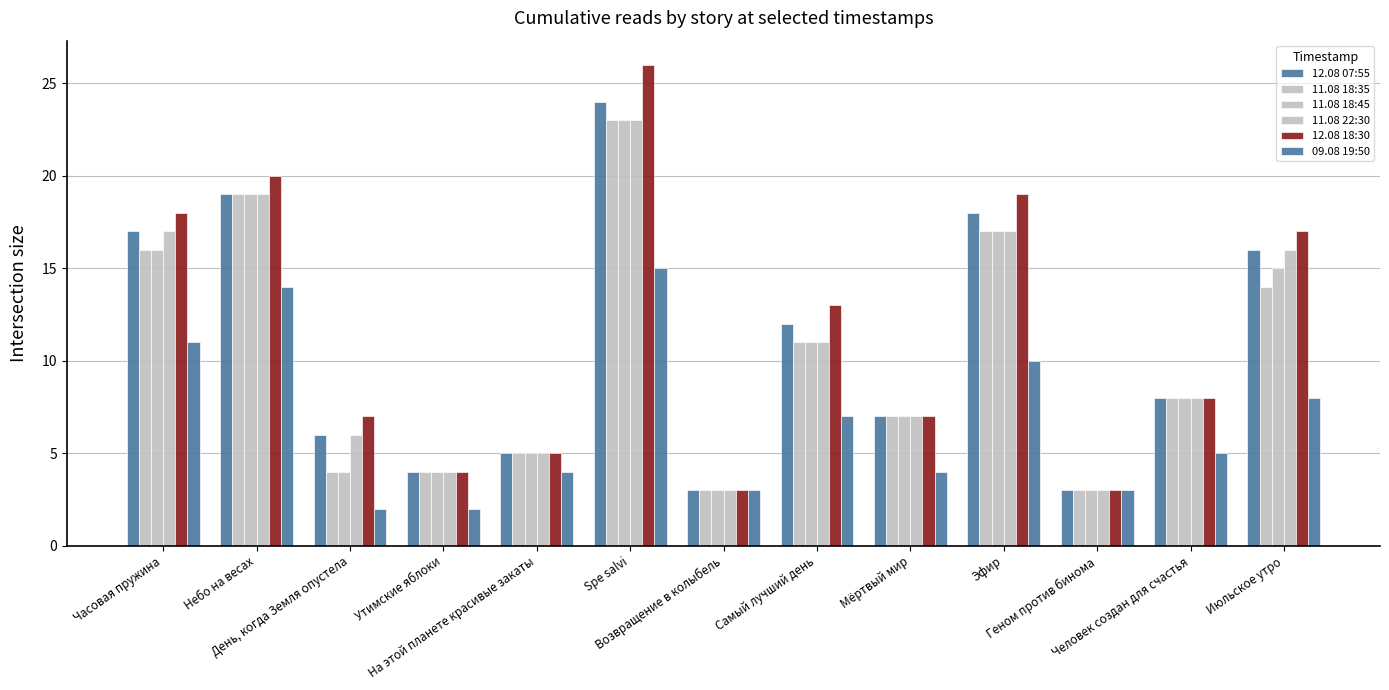

How many series are shown in this chart?

6